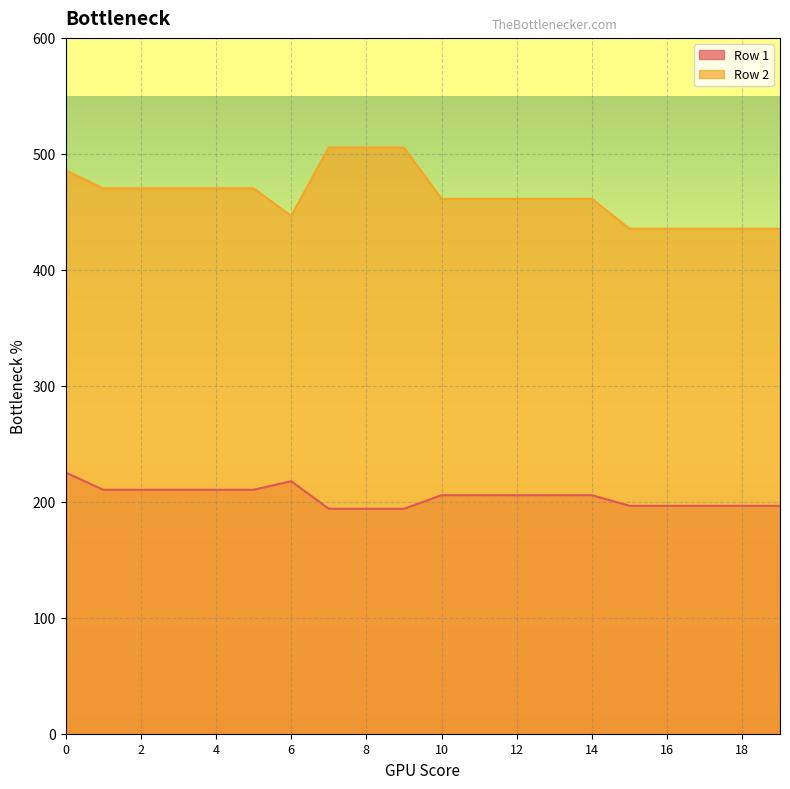

True or false: Row 2 and Row 1 intersect in this chart.

False